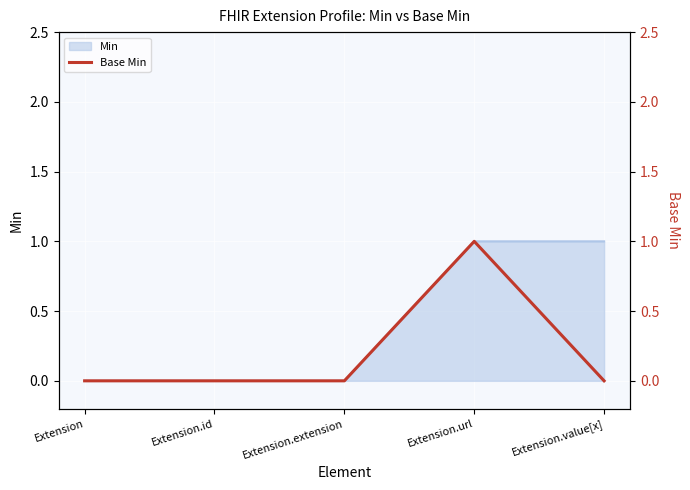

What position from the left is Extension.value[x]?

5